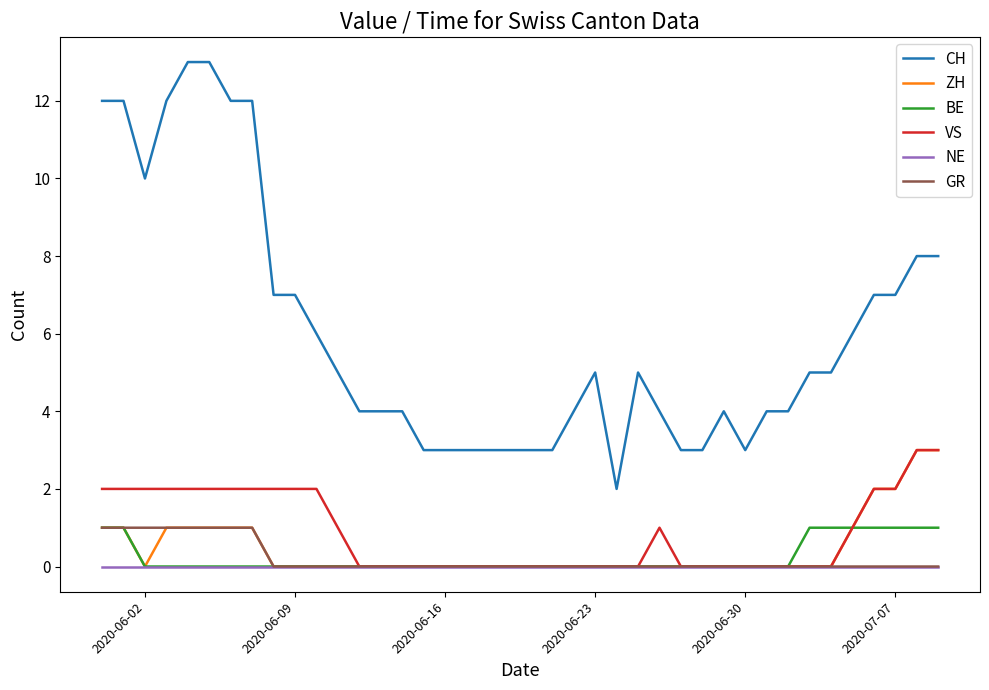

True or false: BE and CH intersect in this chart.

False